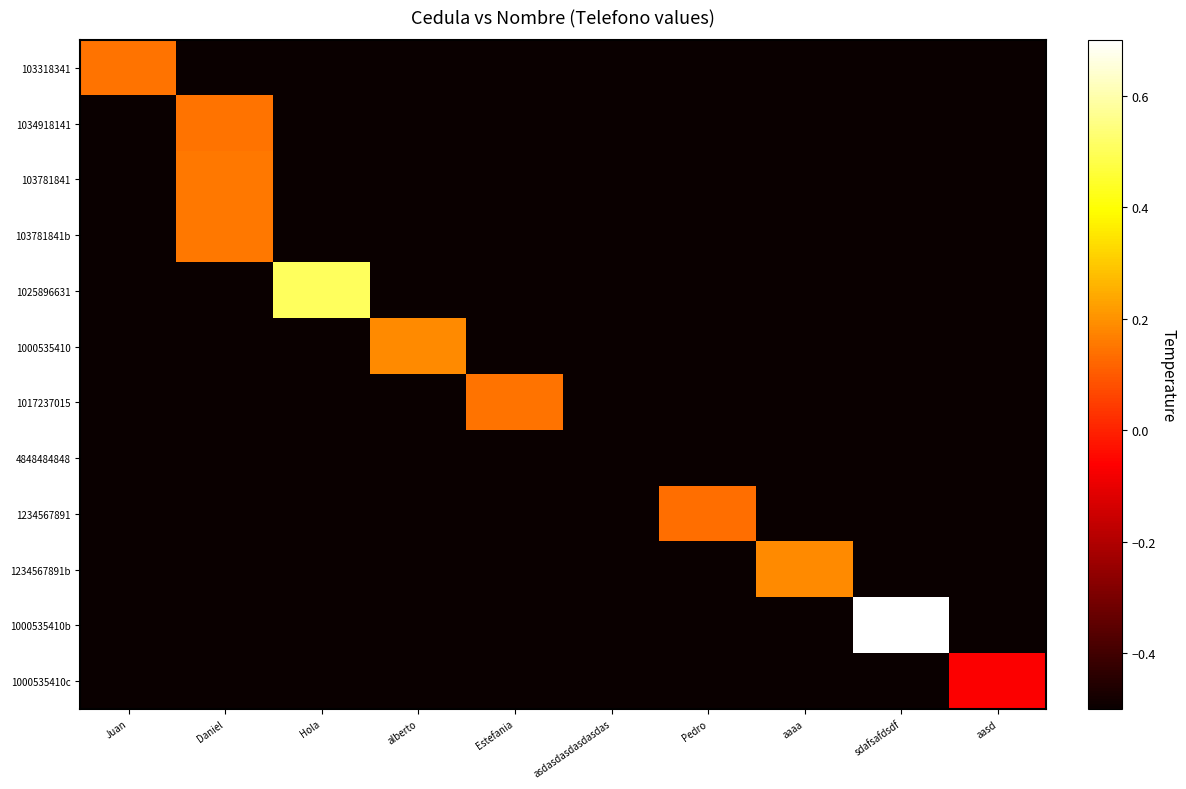

What is the total value across all series at Estefania?

-5.9